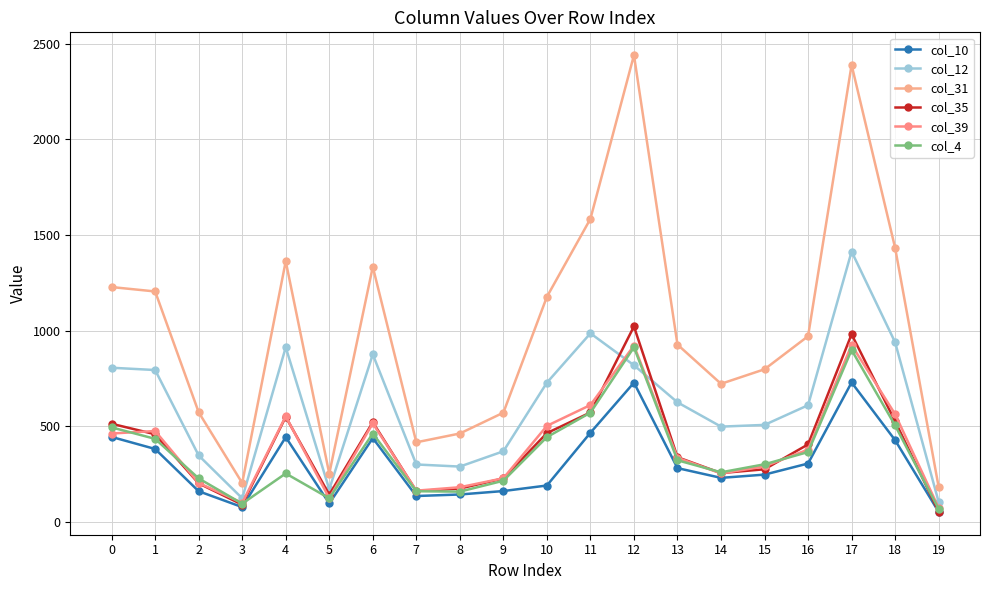

Is this an area chart (filled region under the line)?

No